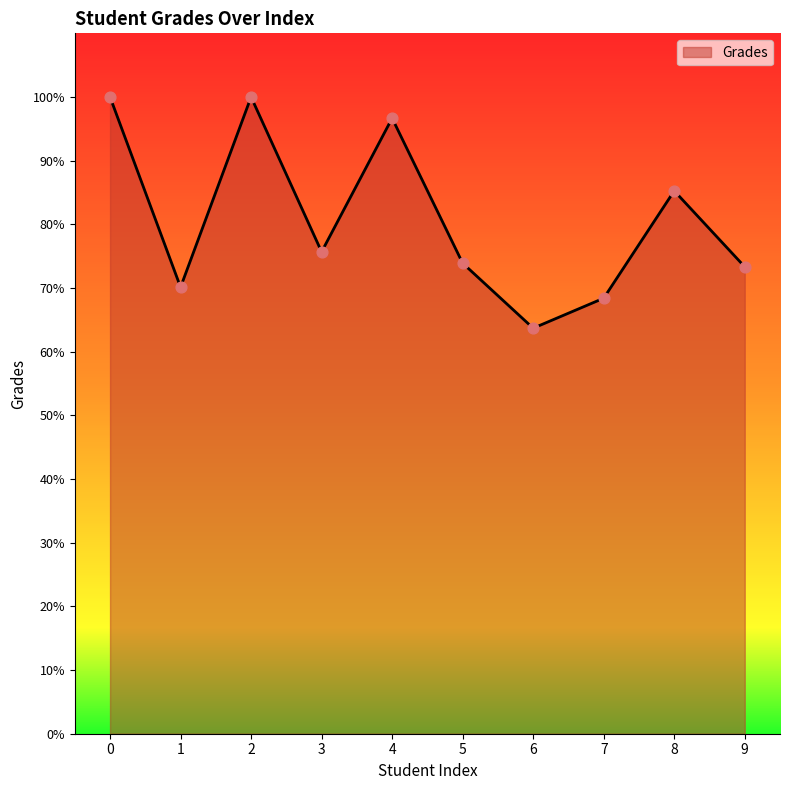

What is the change in value from 5 to 8?

+11.4